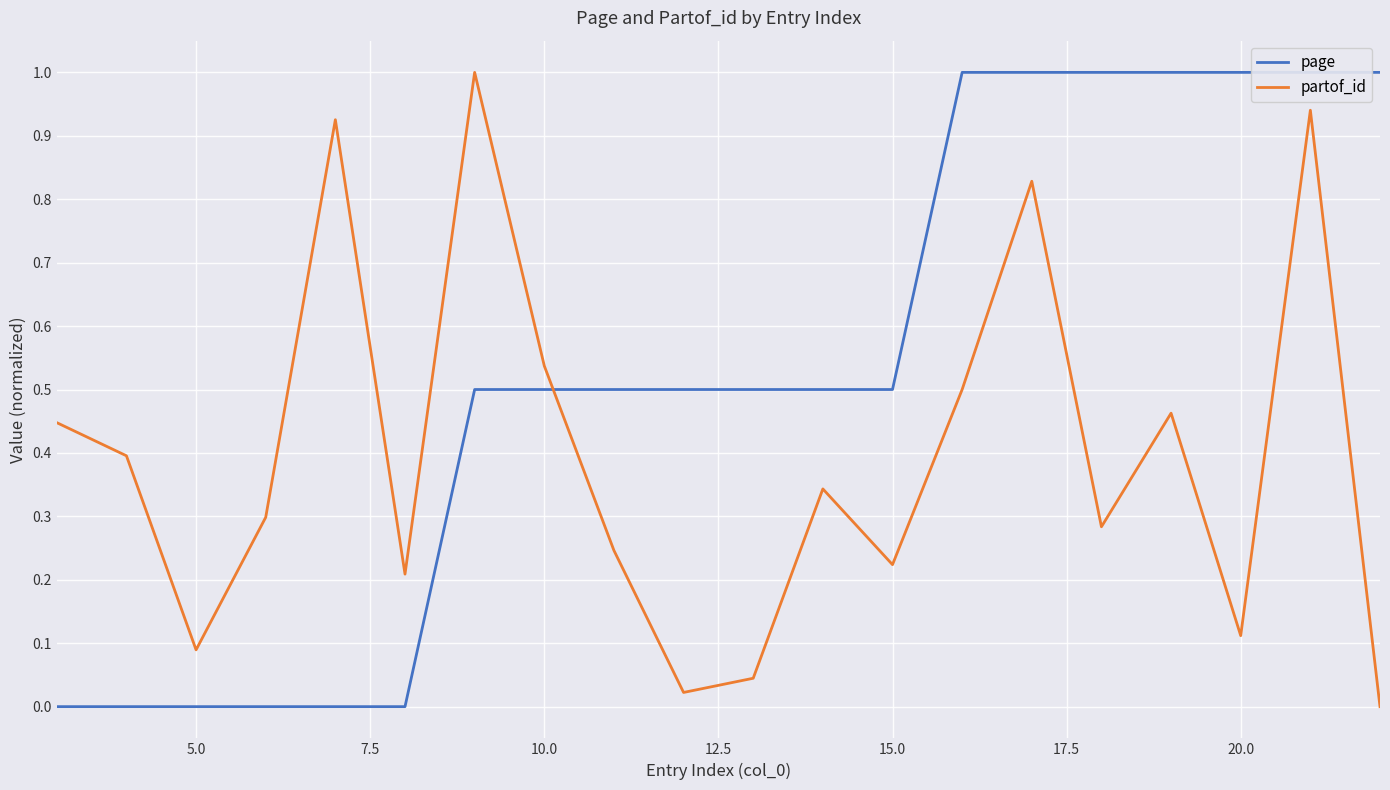

How many series are shown in this chart?

2